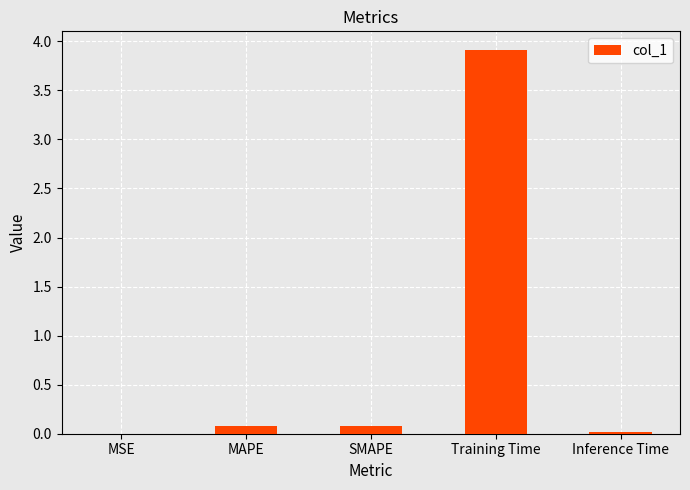

Which category has the highest value across all series?

Training Time